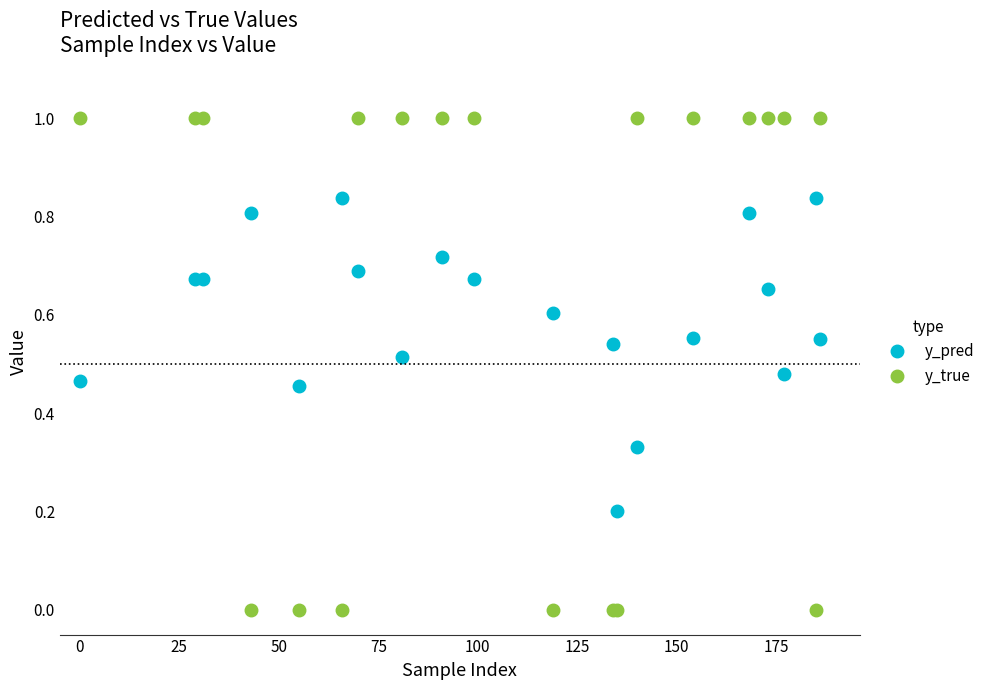

What is the difference between the maximum and minimum values in the y_true series?

1.0